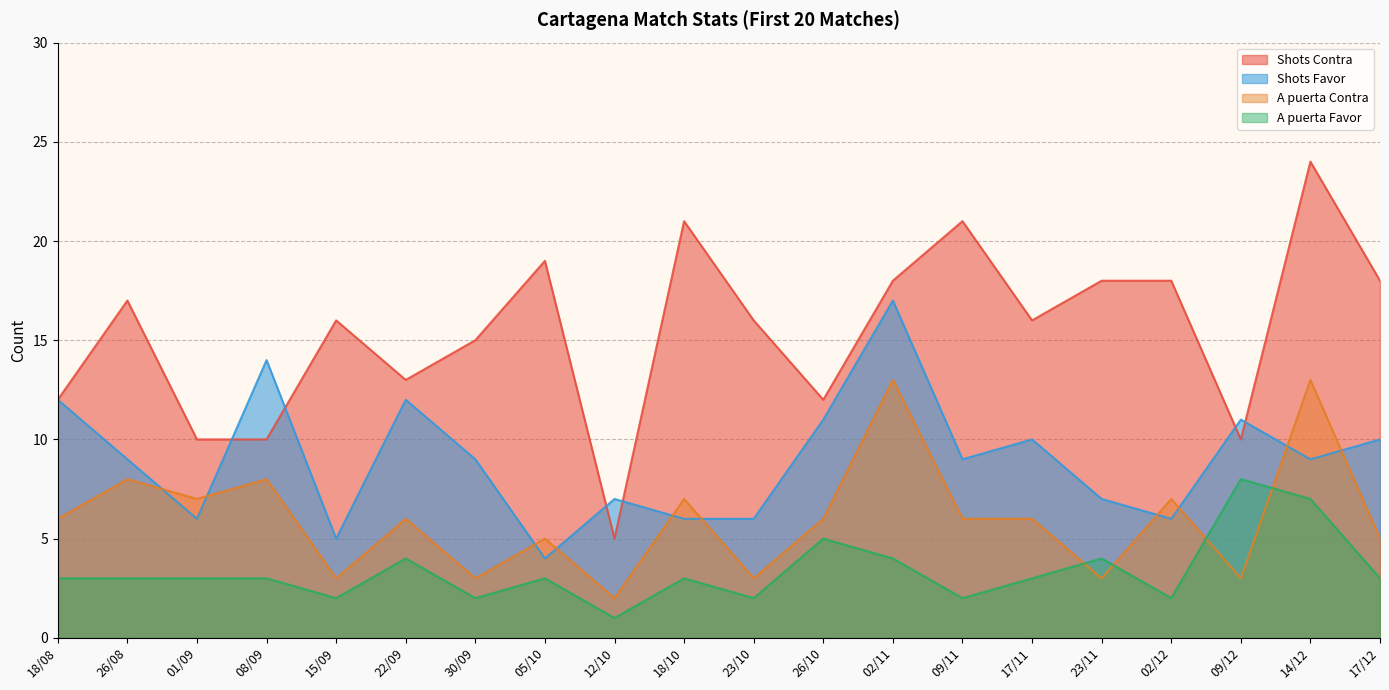

List the series in order of their overall mean, lowest first.

A puerta Favor, A puerta Contra, Shots Favor, Shots Contra